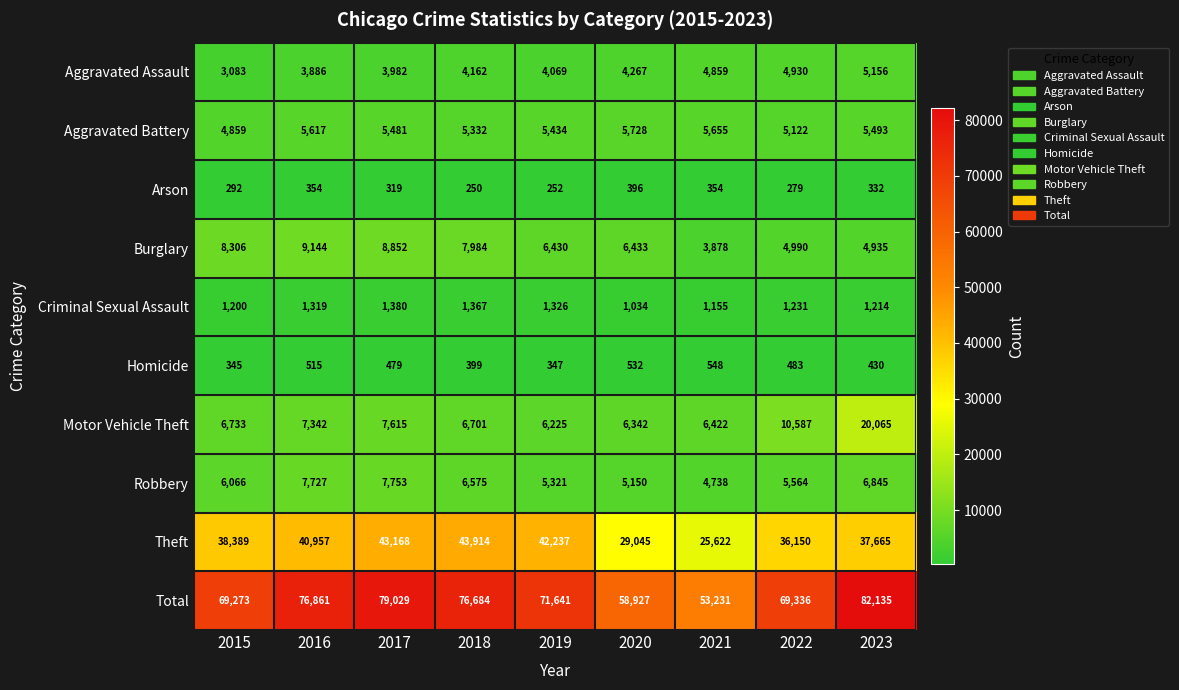

Is it true that Total equals 79029 at 2017?

True